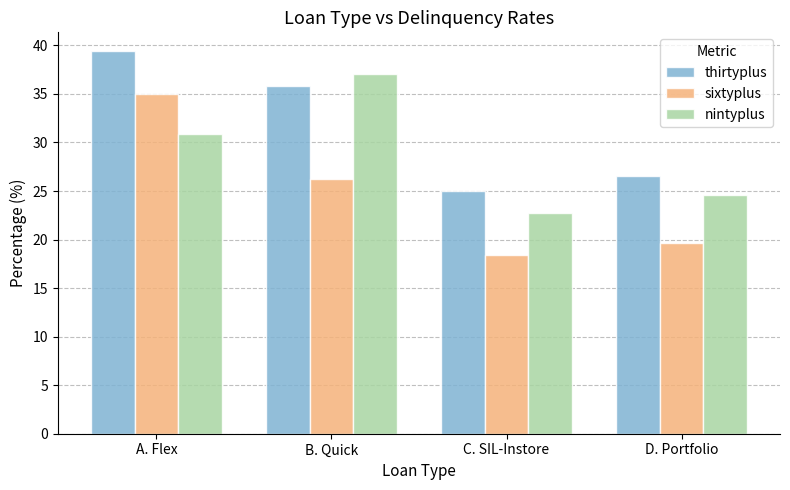

What is the total value across all series at B. Quick?

99.1